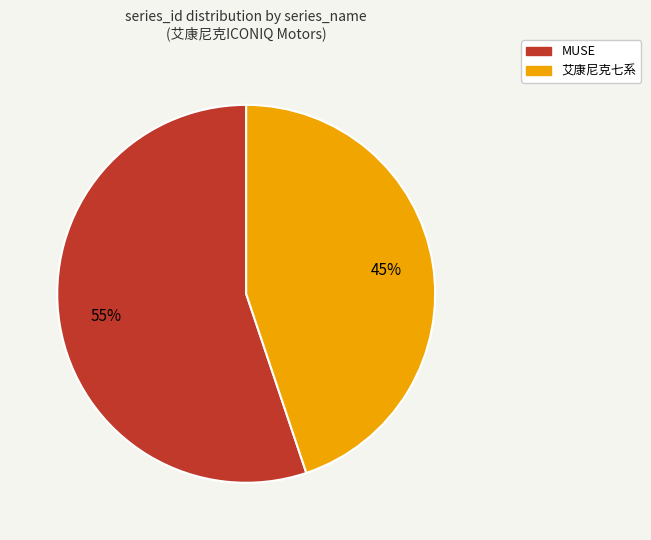

Which slice represents more than half of the pie?

MUSE